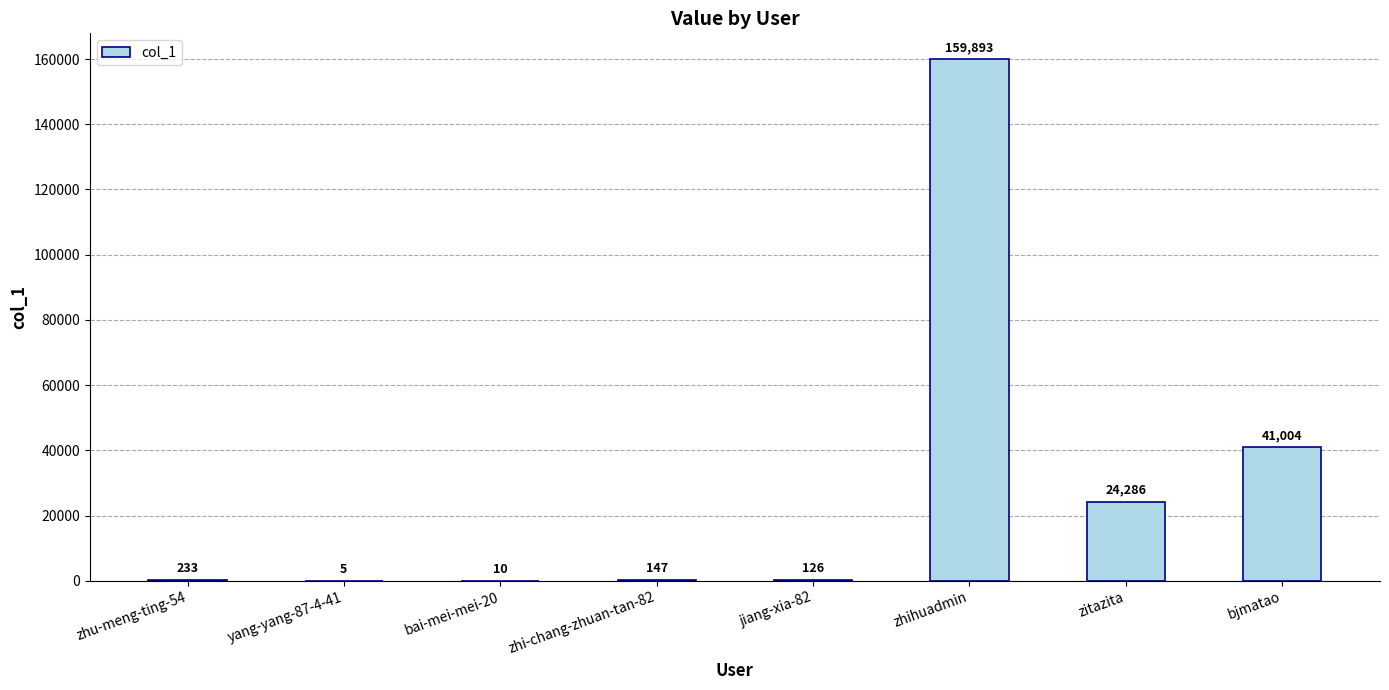

Reading left to right, list all the values displayed in this chart.

233	5	10	147	126	159893	24286	41004